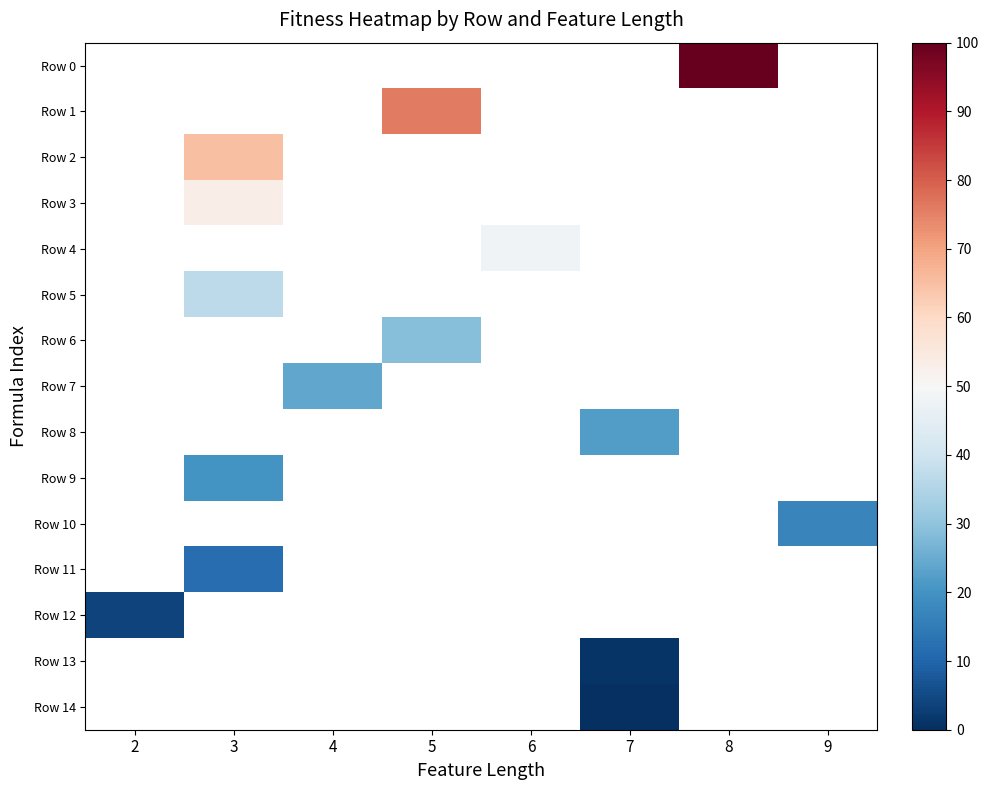

List the labels in order of Row 5 value, largest first.

2, 3, 4, 5, 6, 7, 8, 9